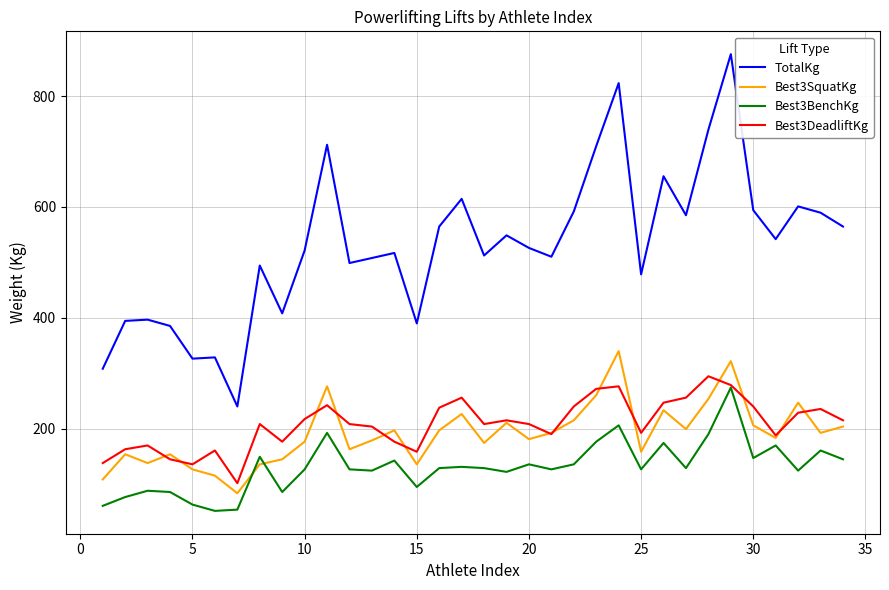

What is the minimum value shown in the chart?

52.2